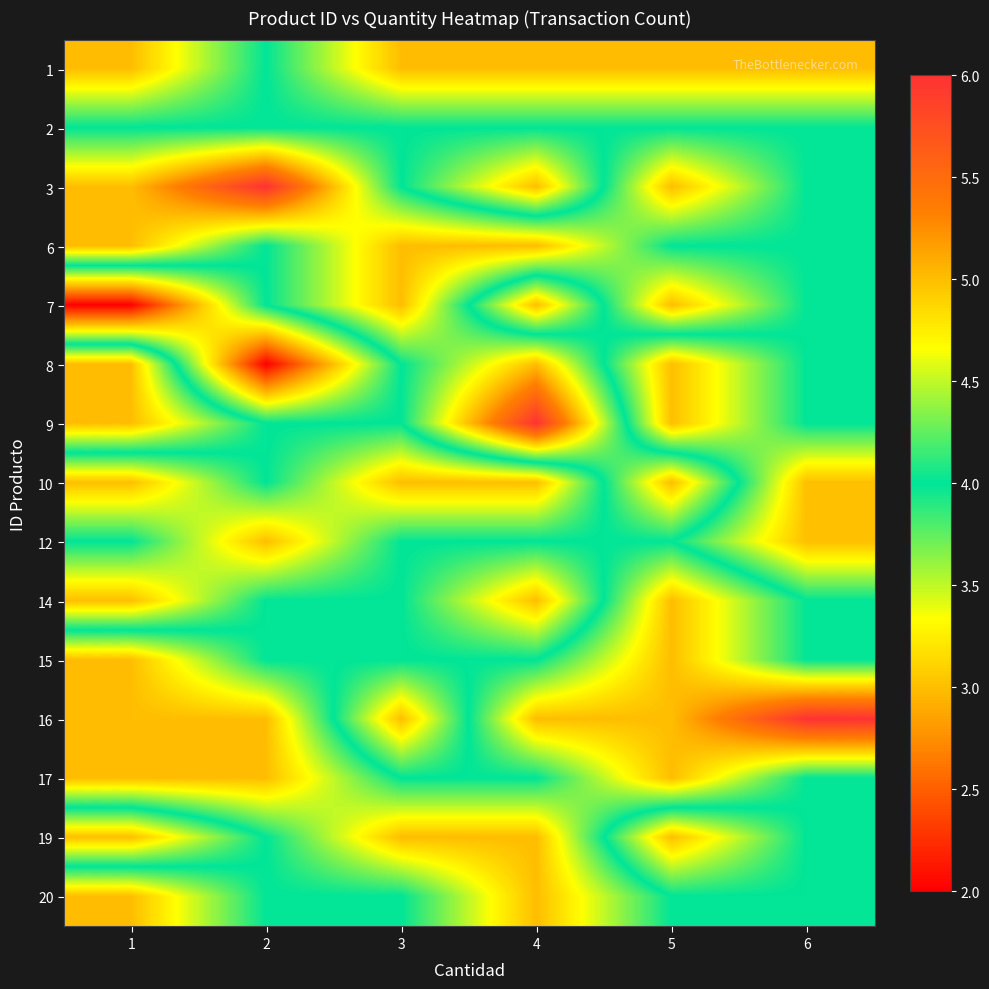

At how many categories does at least one series exceed 3?

6